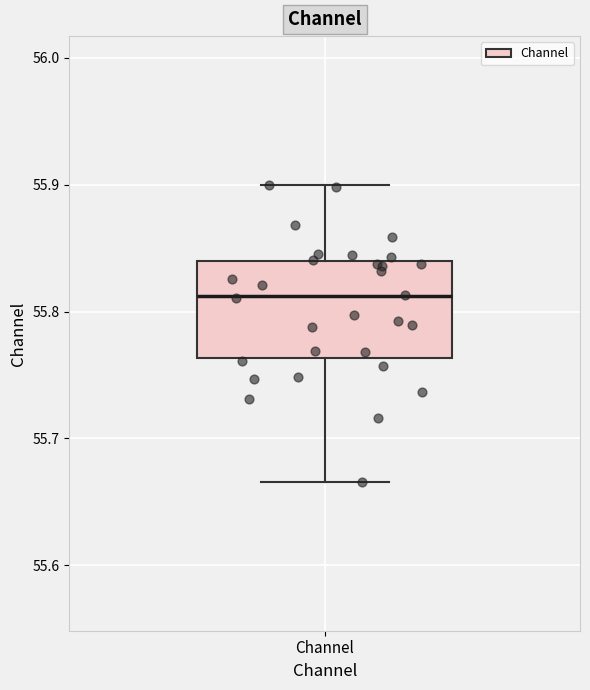

Transcribe this box plot: give where the median line is, the range the box spans, and where the two whiskers end, as read against the y-axis. The values are not printed on the chart, so give them approximately, as read against the axis.

median 55.81, box 55.76 to 55.84, whiskers 55.67 to 55.90